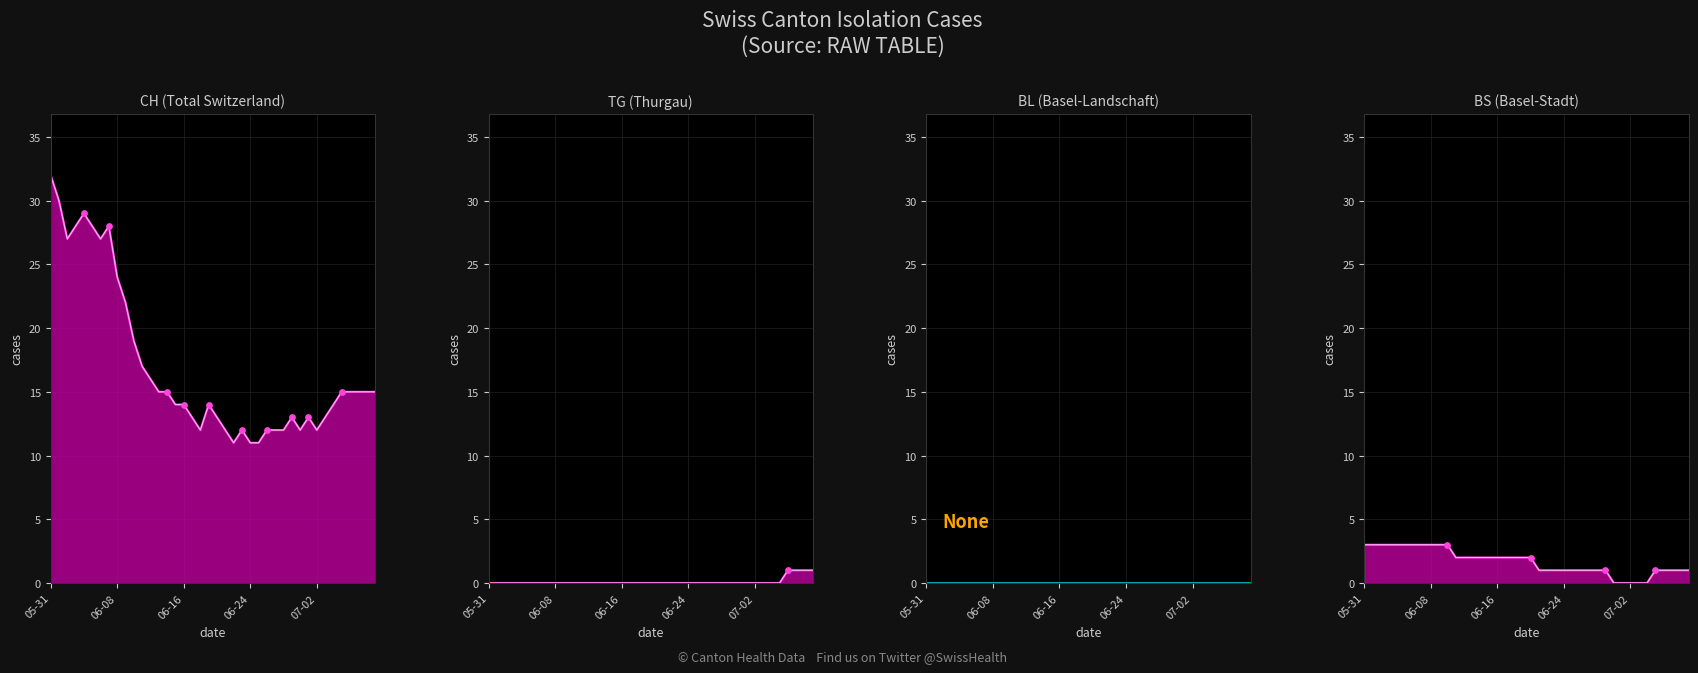

Which series contains the highest Y value?

CH